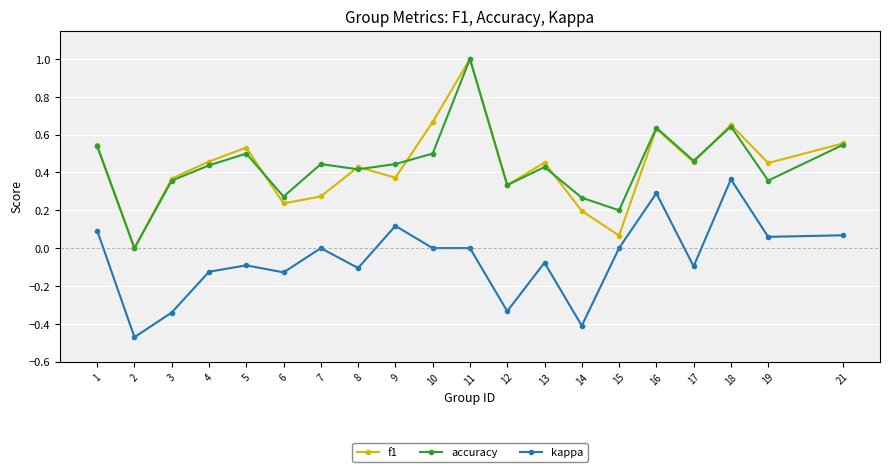

The f1 series shows 0.2 at 12. True or false?

False